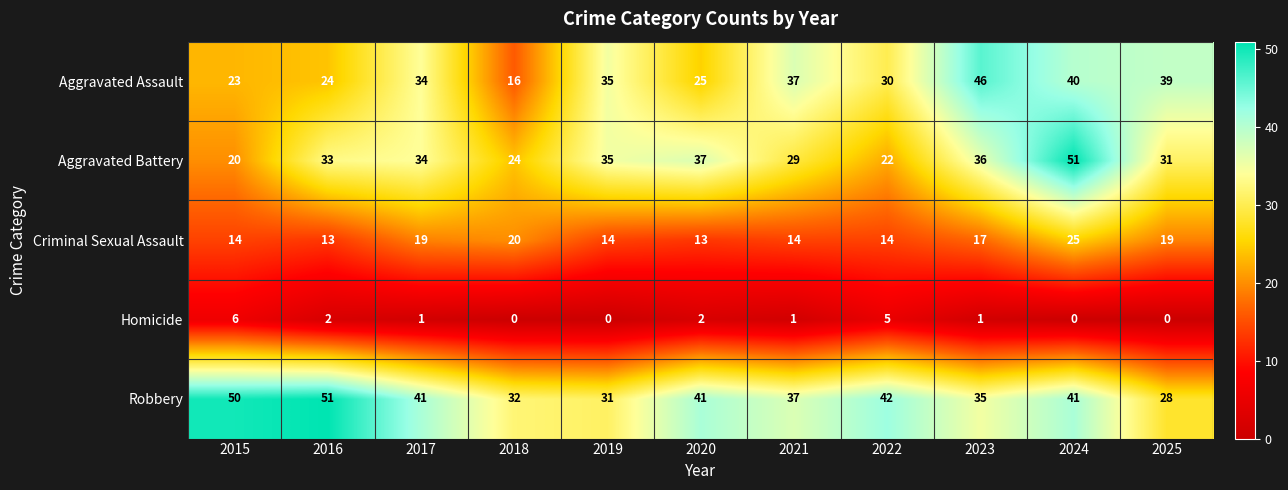

At which label does Robbery first exceed 41?

2015